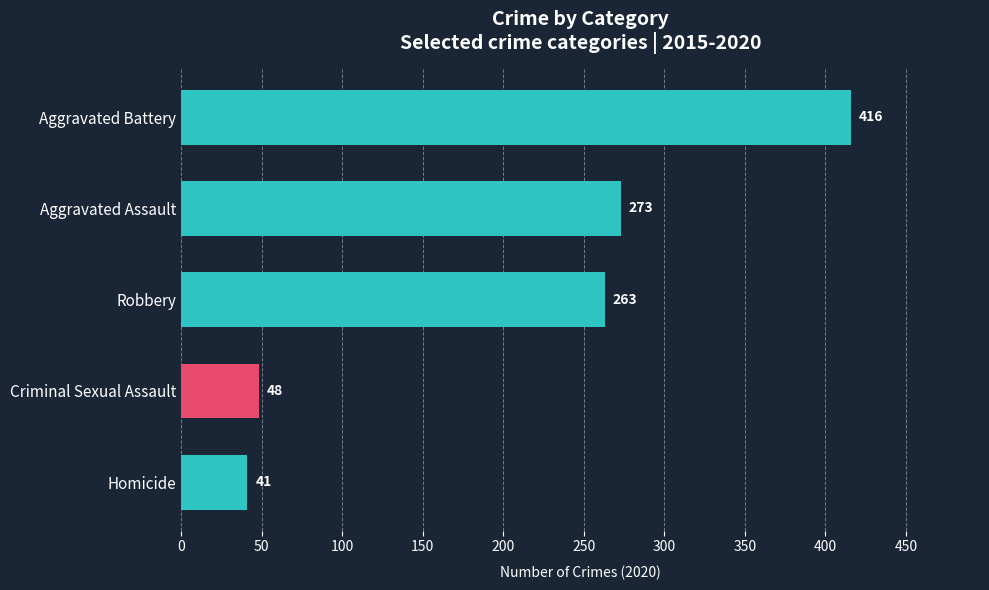

List the labels in order of value, largest first.

Aggravated Battery, Aggravated Assault, Robbery, Criminal Sexual Assault, Homicide